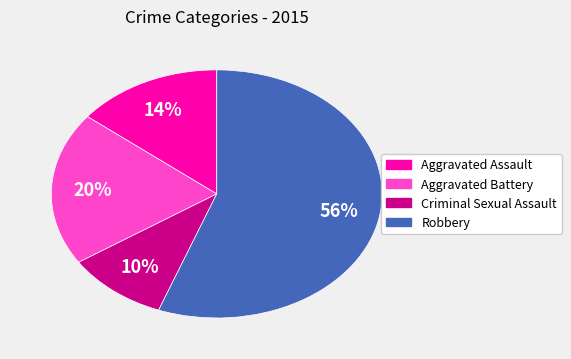

Which has a higher value, Aggravated Battery or Aggravated Assault?

Aggravated Battery